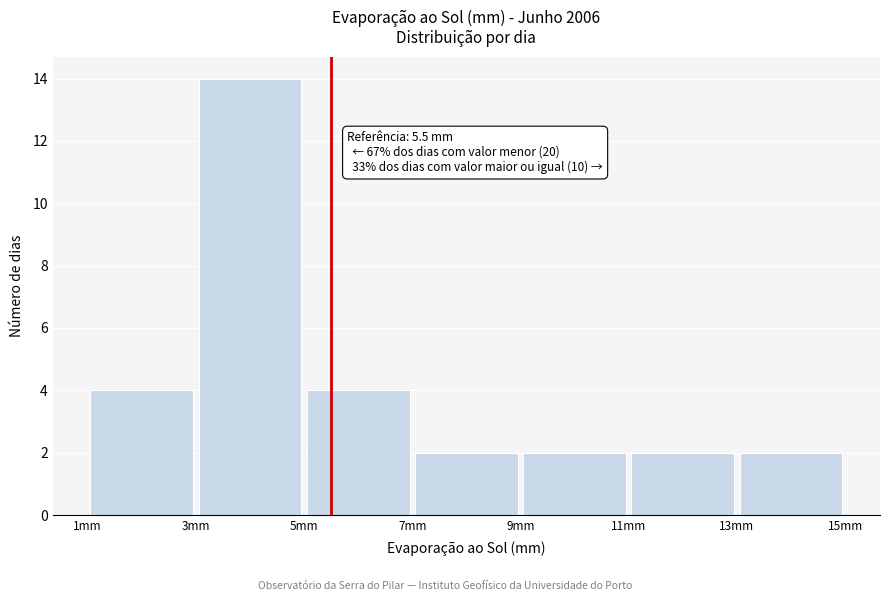

Over which range of the x-axis is the bar tallest?

3 to 5